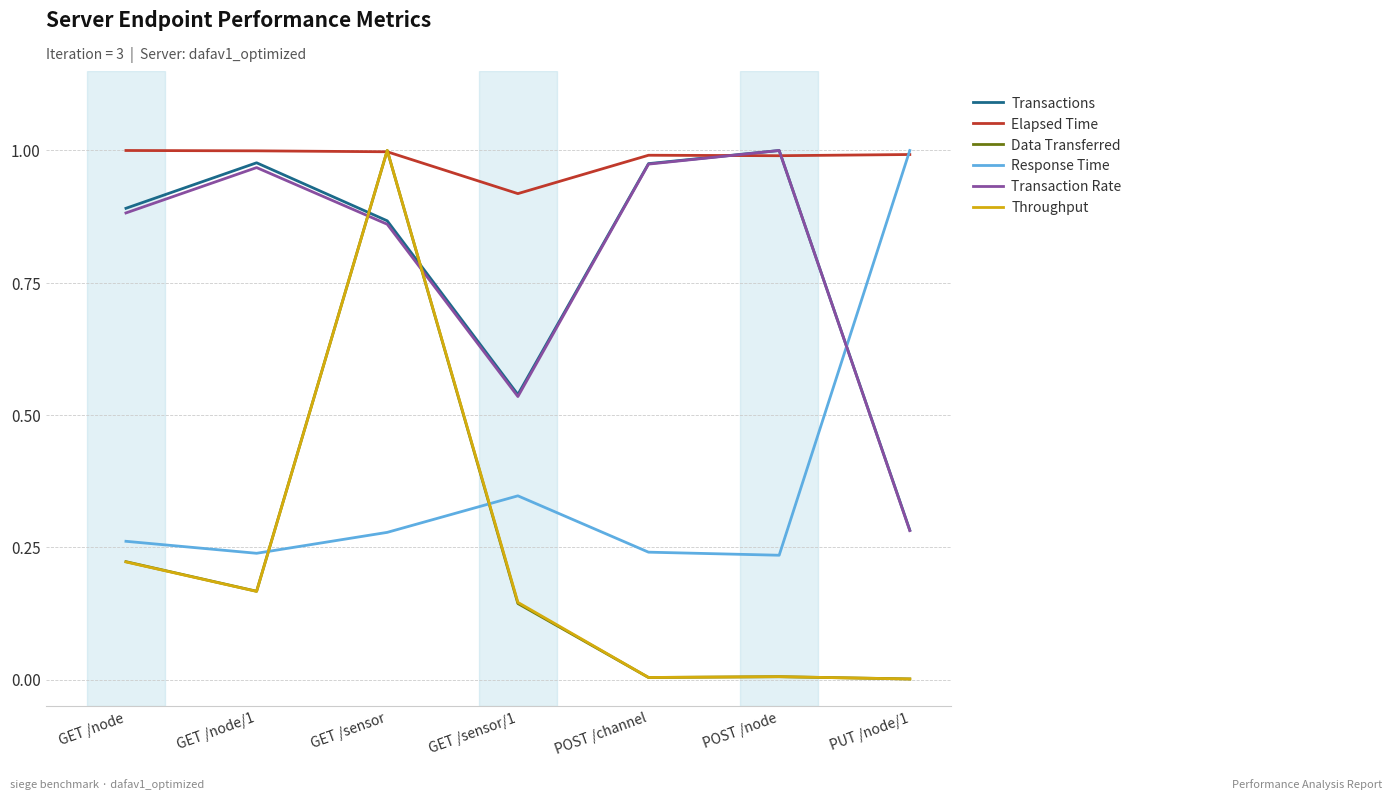

At which category does Transactions reach its first local valley?

GET /sensor/1